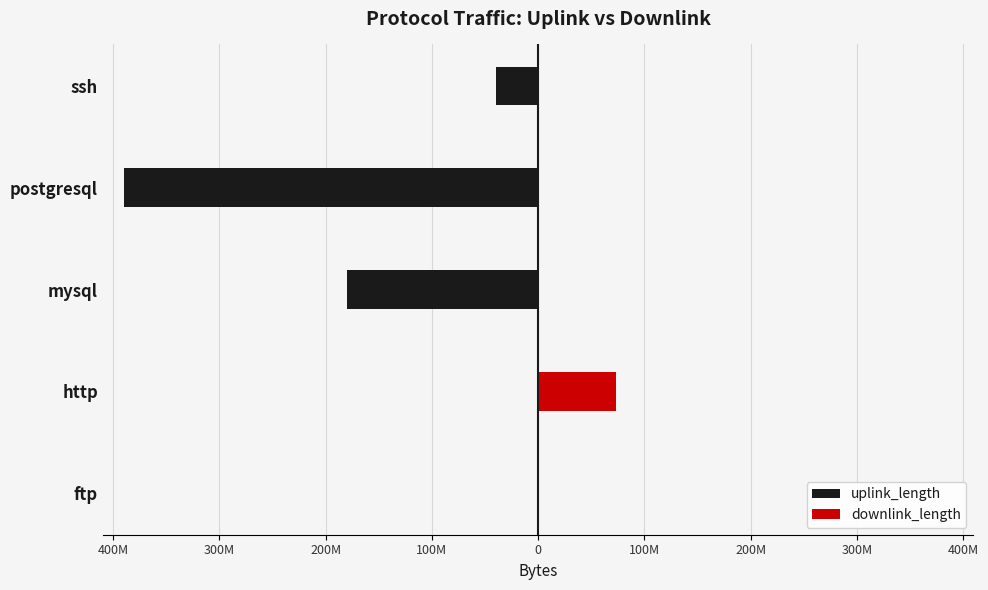

Is it true that downlink_length equals 10494 at postgresql?

False